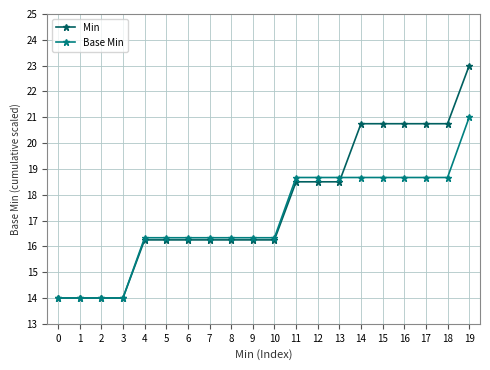

What is the greatest value displayed?

23.0